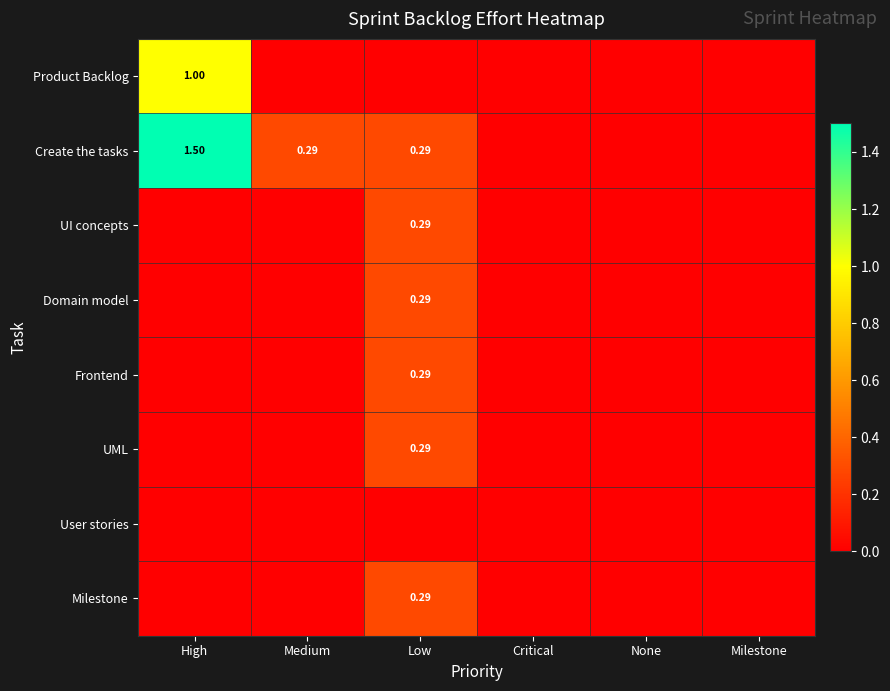

At which category is the sum across all series the highest?

High